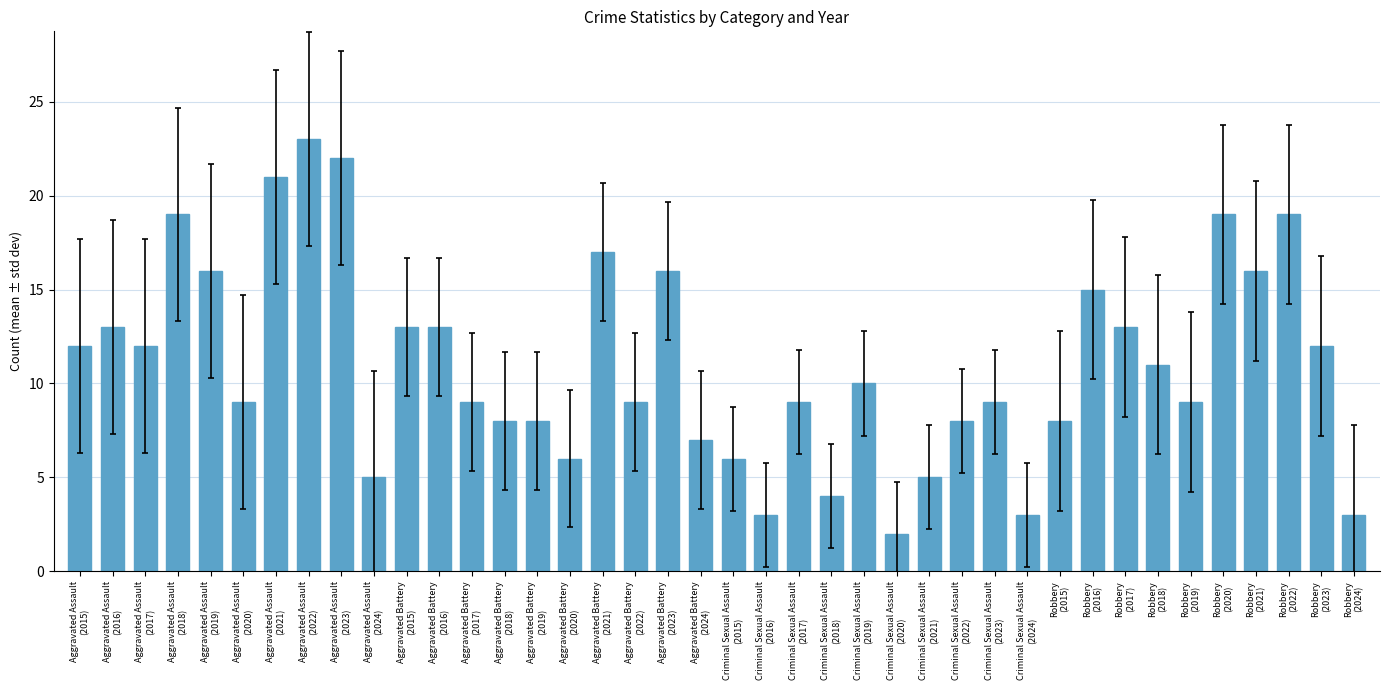

Count the number of data series in this chart.

1